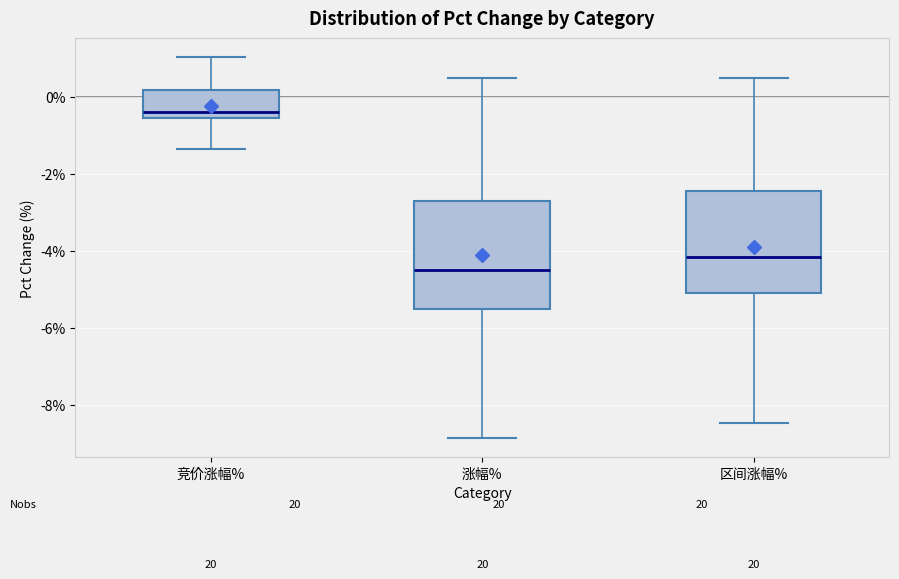

Reading left to right, transcribe this box plot: for each box, give where its median line is, the range the box spans, and where its two whiskers end, as read against the y-axis. The values are not printed on the chart, so give them approximately, as read against the axis.

竞价涨幅%: median -0.4, box -0.6 to 0.2, whiskers -1.4 to 1.0
涨幅%: median -4.4, box -5.4 to -2.8, whiskers -8.8 to 0.6
区间涨幅%: median -4.2, box -5.0 to -2.4, whiskers -8.4 to 0.6